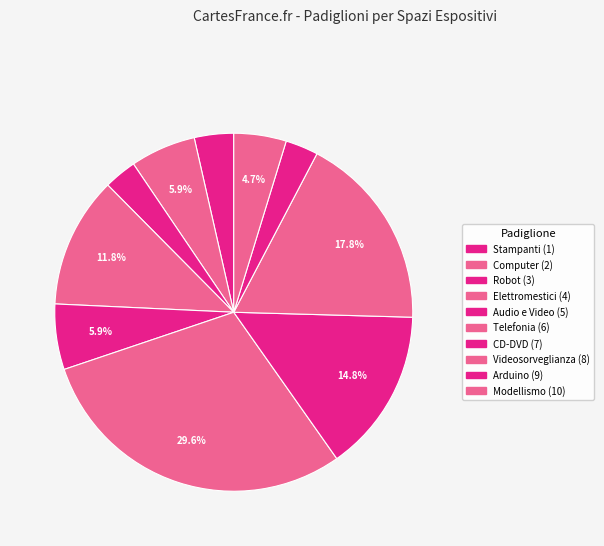

Count the number of slices in the pie.

10